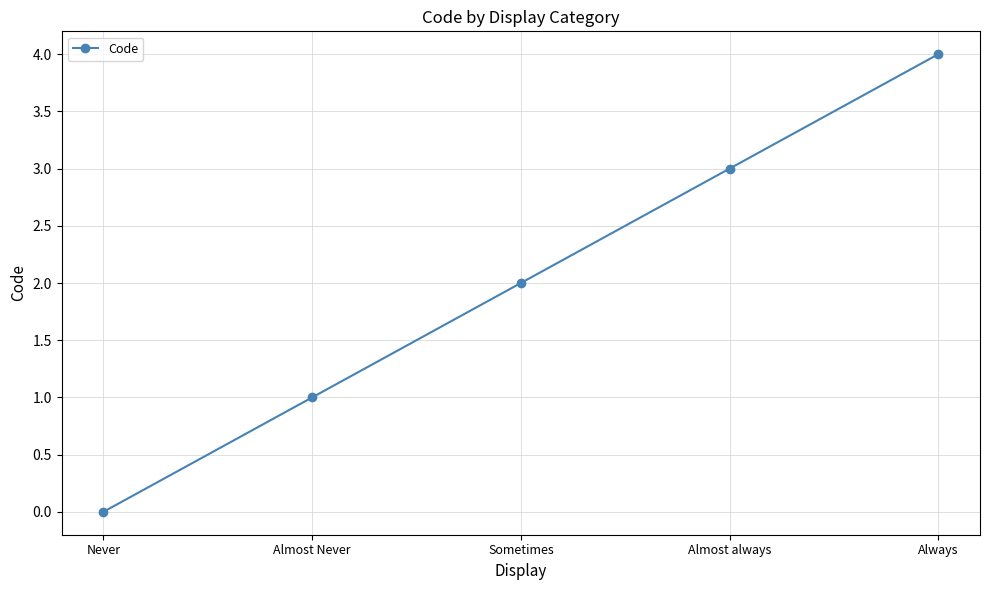

What is the greatest value displayed?

4